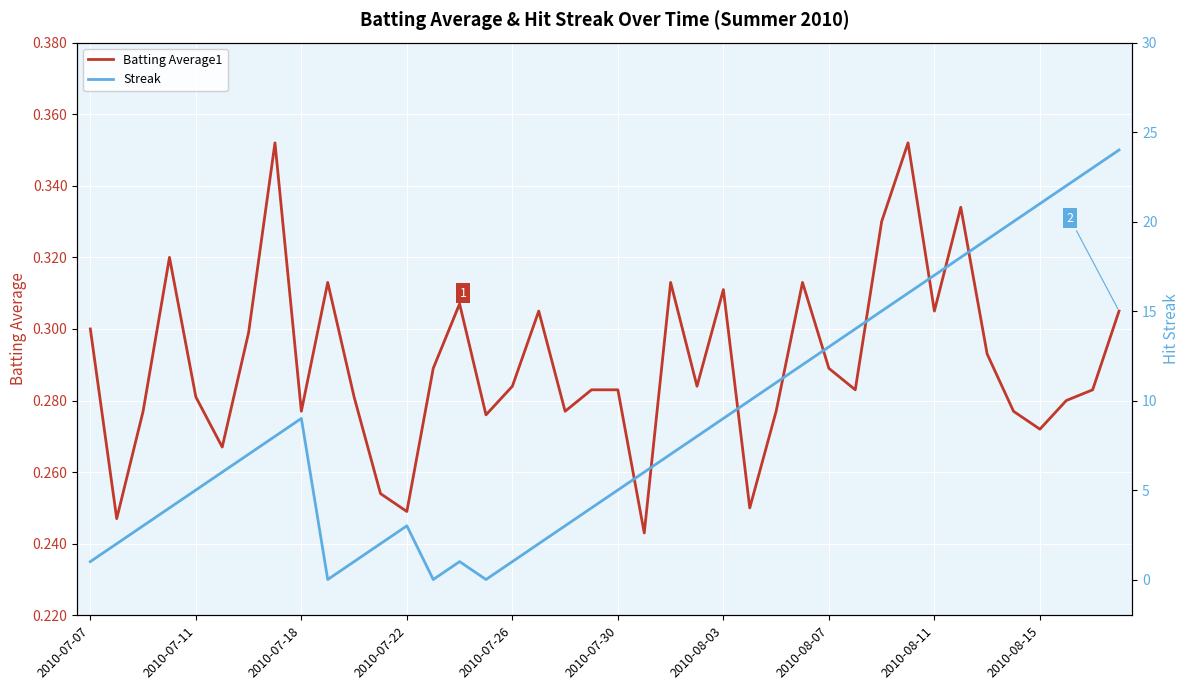

True or false: Batting Average1 has a value of 0.4 at 2010-07-18.

False